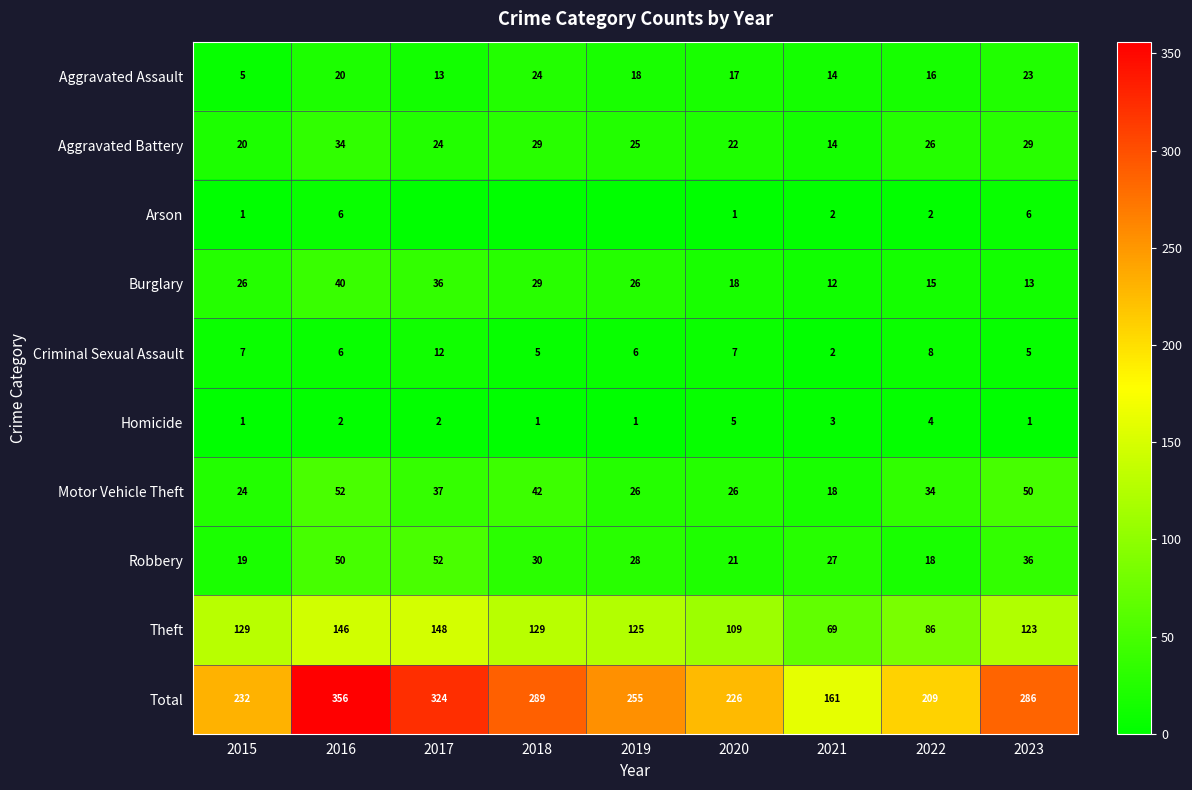

What is the approximate value of Criminal Sexual Assault at 2018?

5